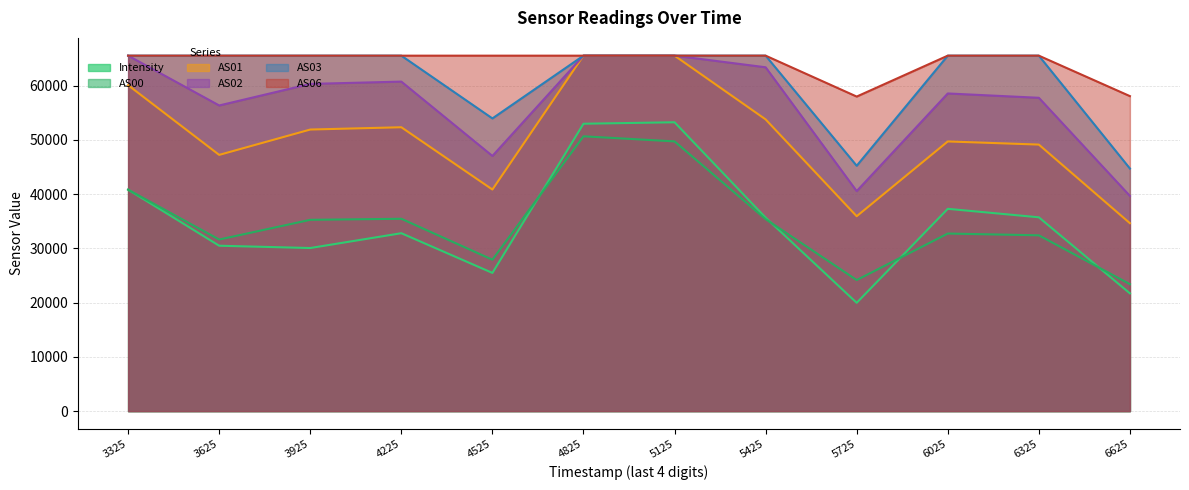

Which series has the widest spread of values?

Intensity